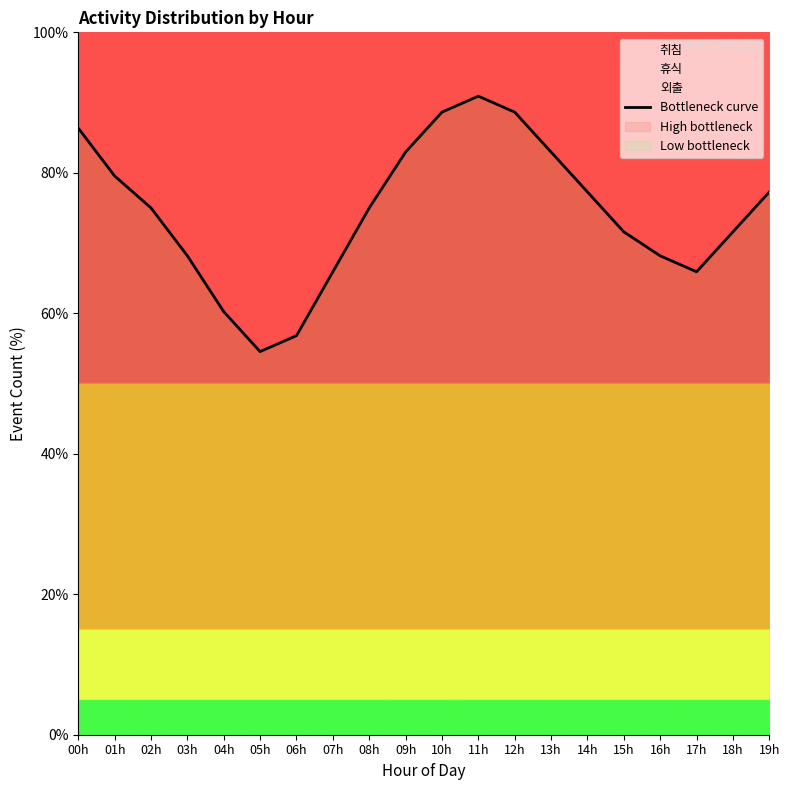

What is the label of the 16th point from the left?

15h